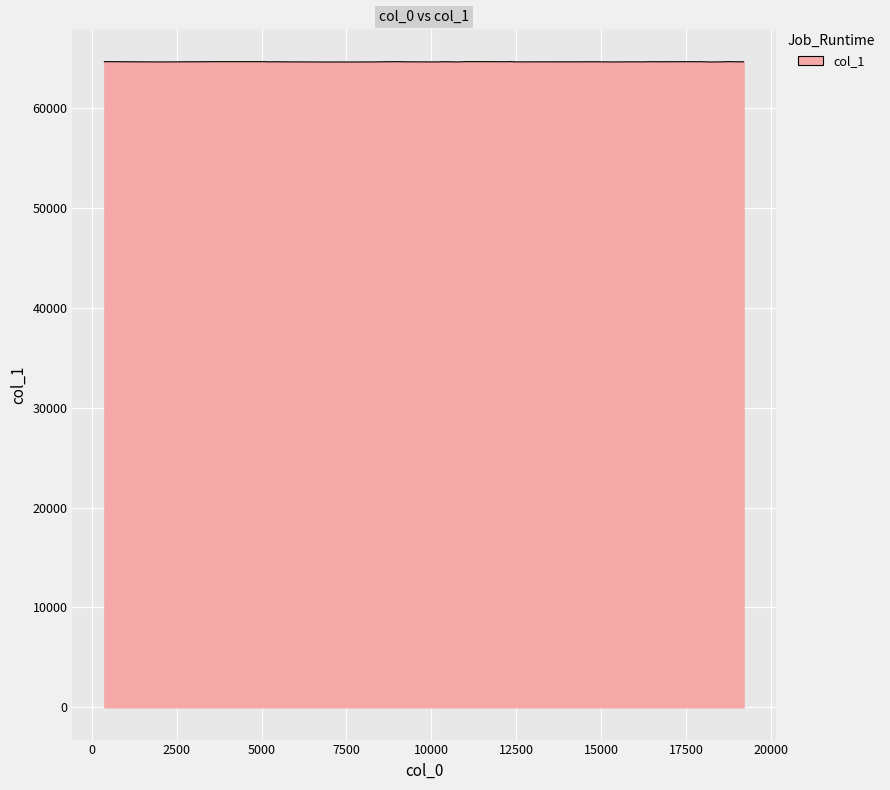

Count the number of data series in this chart.

1